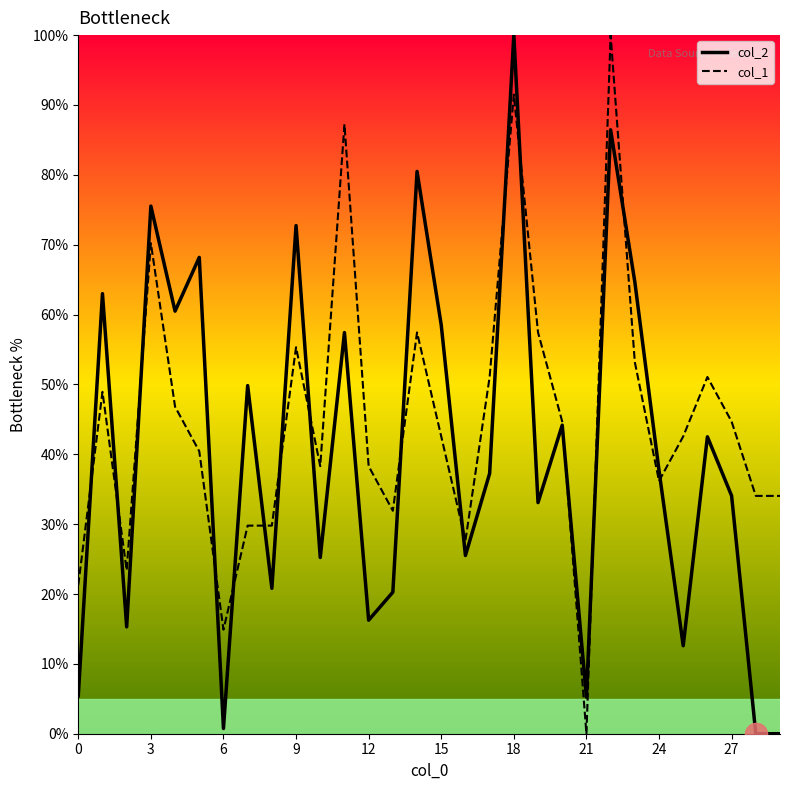

Rank the series by their average value, from highest to lowest.

col_1, col_2